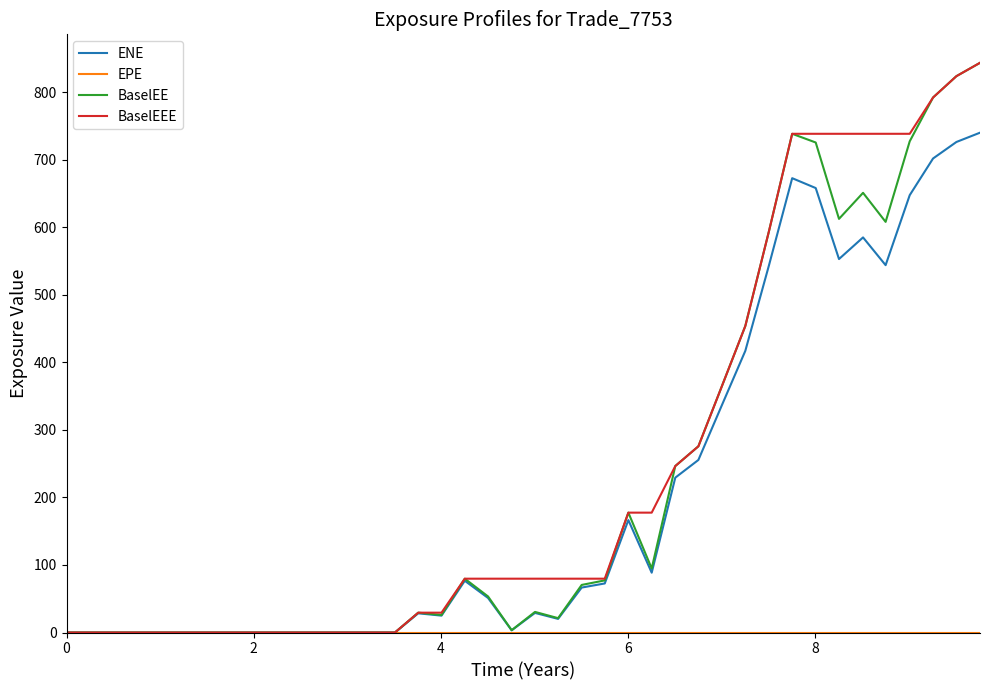

How many lines are shown in the chart?

4